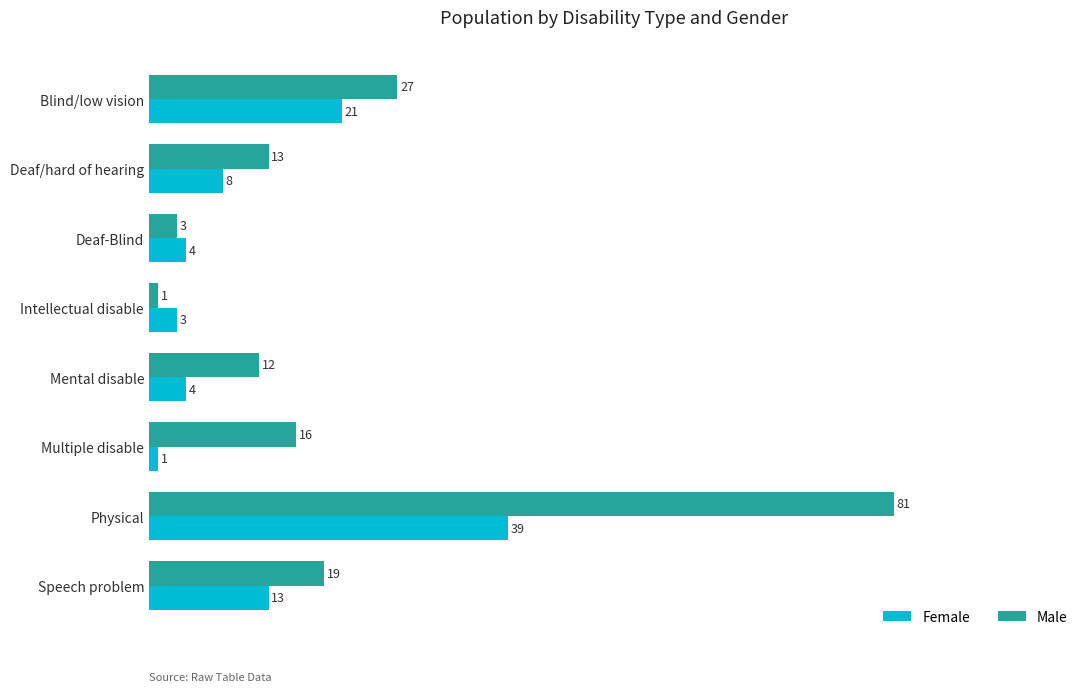

What is the difference between the highest and lowest values at Deaf/hard of hearing?

5